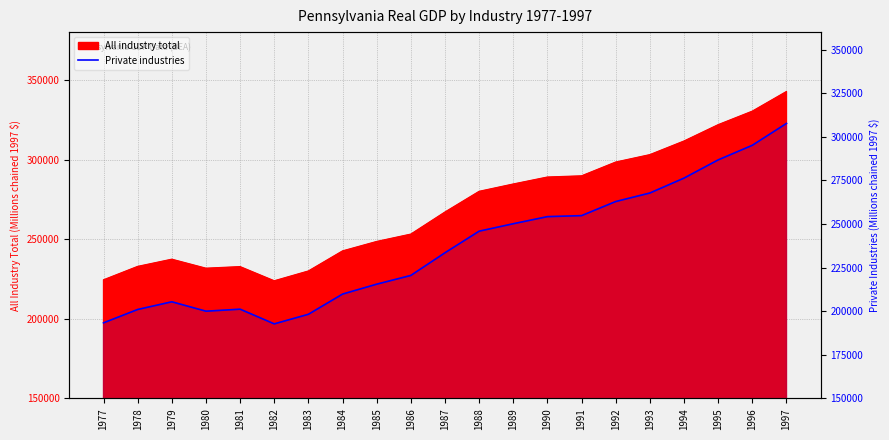

Which category has the highest value across all series?

1997